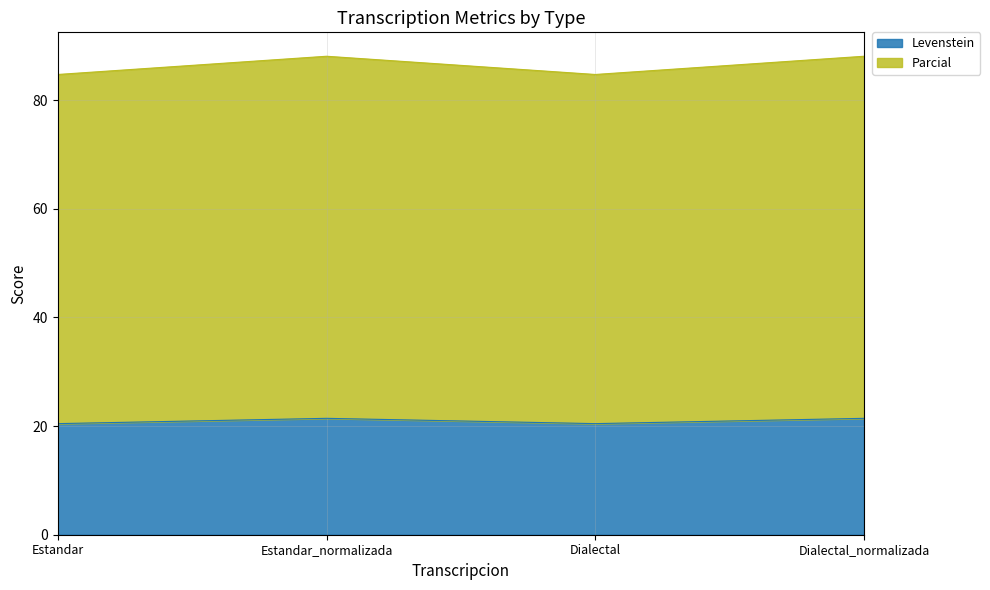

True or false: Levenstein and Parcial cross at least once.

False